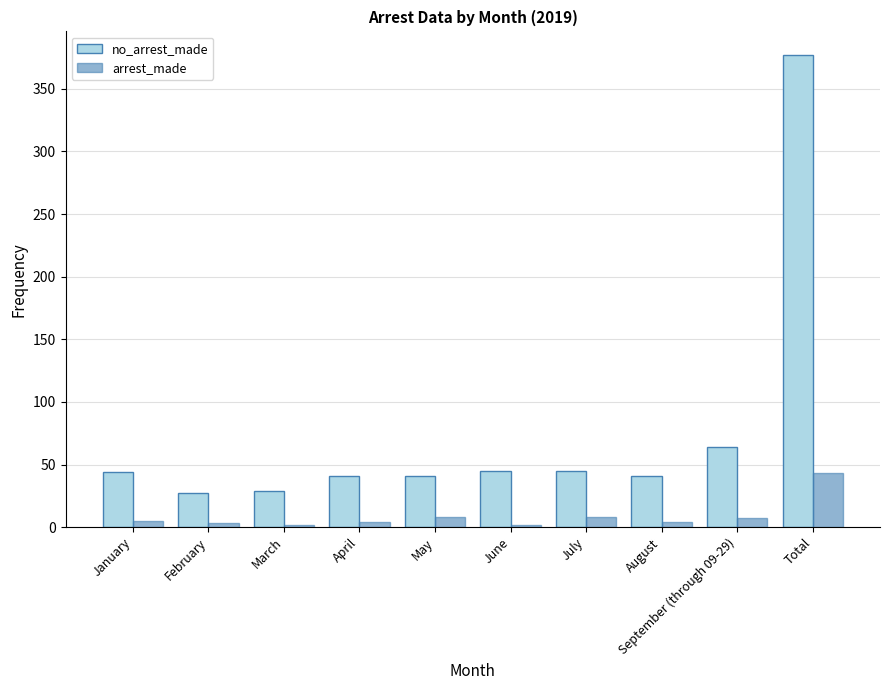

What is the difference between the maximum and minimum values in the no_arrest_made series?

350